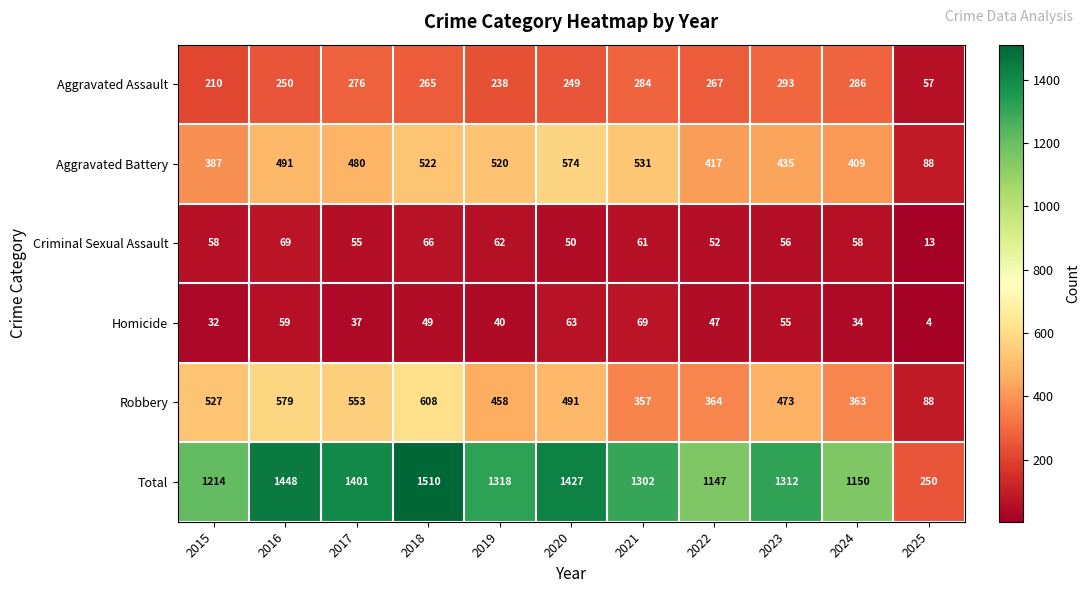

At 2021, list the series in order from smallest to largest.

Criminal Sexual Assault, Homicide, Aggravated Assault, Robbery, Aggravated Battery, Total